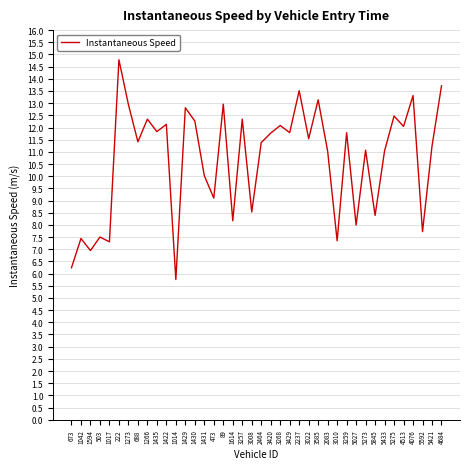

The chart shows a value of 20.1 at 3259. True or false?

False